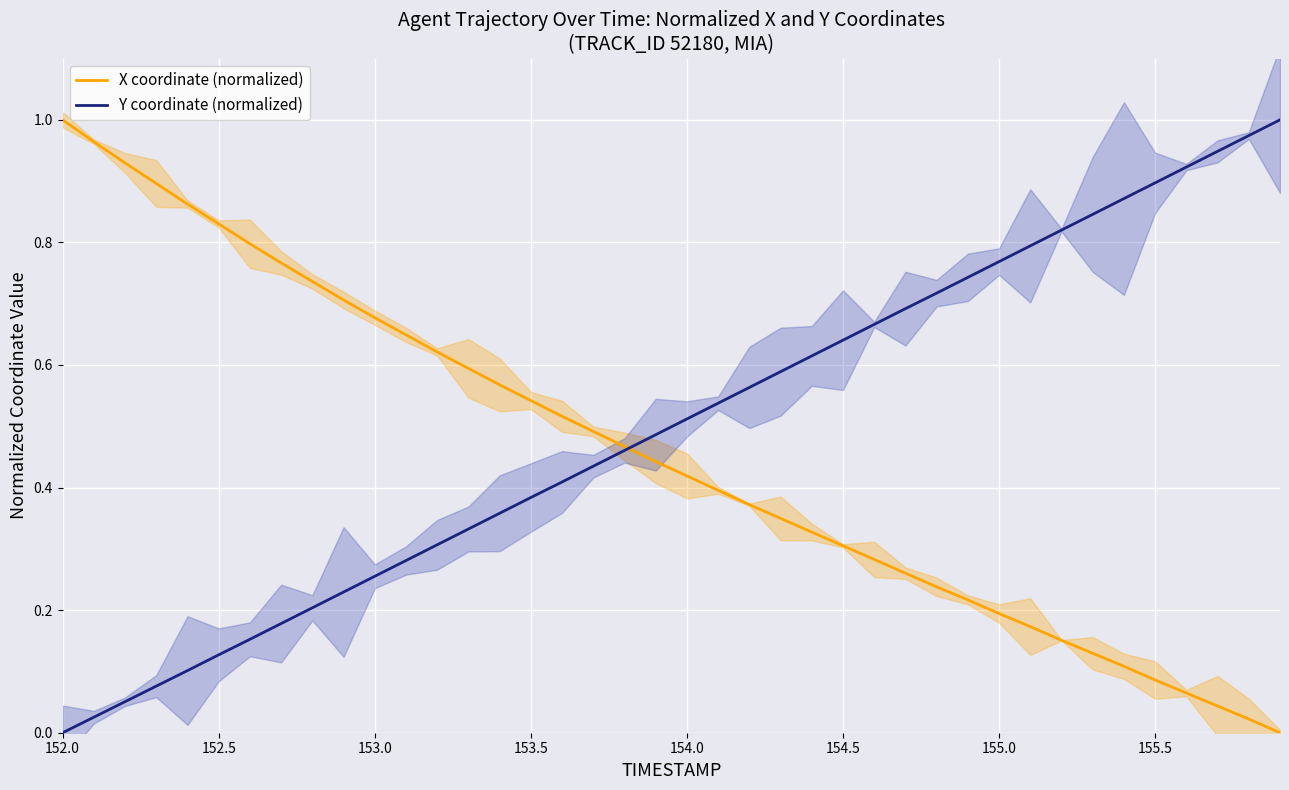

True or false: X coordinate (normalized) has a value of 0.2 at 154.0.

False